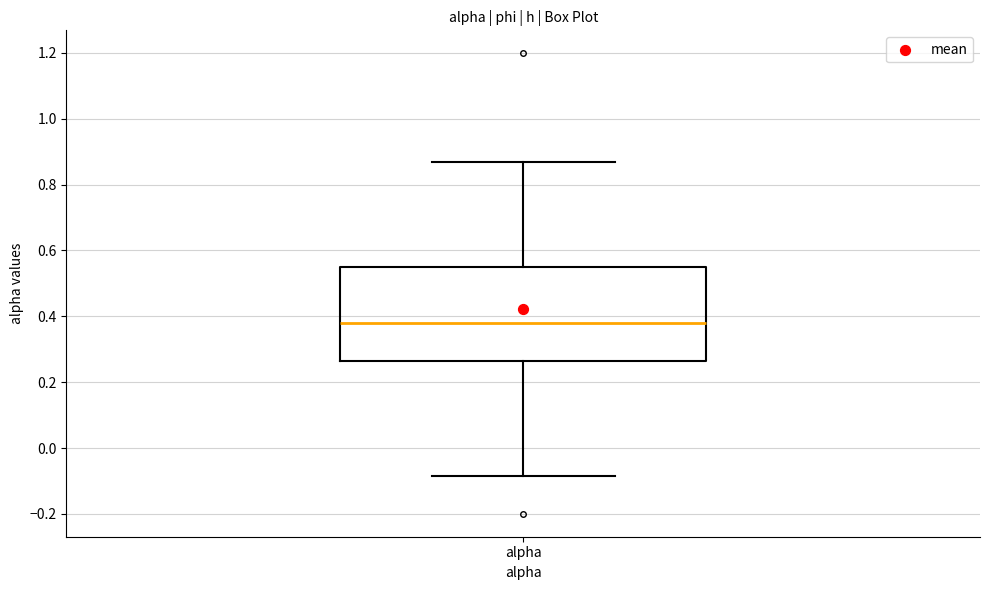

Transcribe this box plot: give where the median line is, the range the box spans, and where the two whiskers end, as read against the y-axis. The values are not printed on the chart, so give them approximately, as read against the axis.

median 0.38, box 0.26 to 0.54, whiskers -0.08 to 0.86